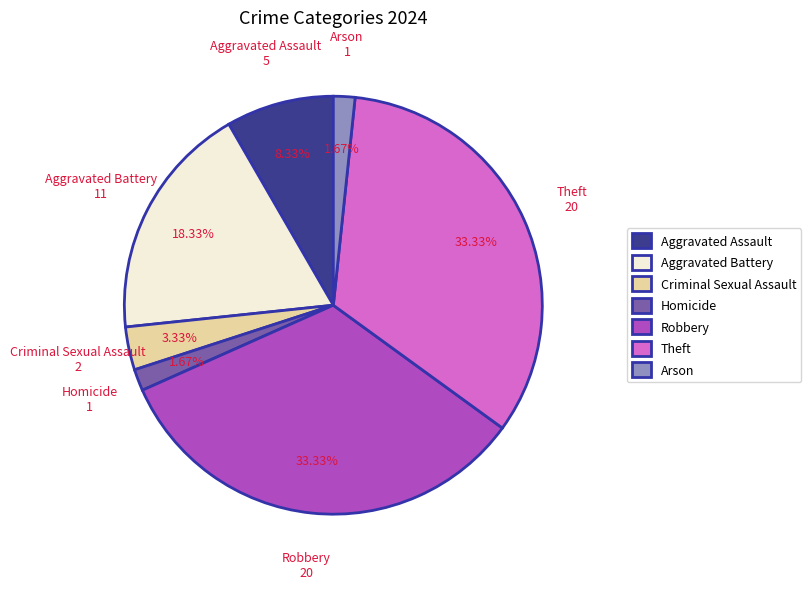

To the nearest percent, what is the average slice percentage?

14%